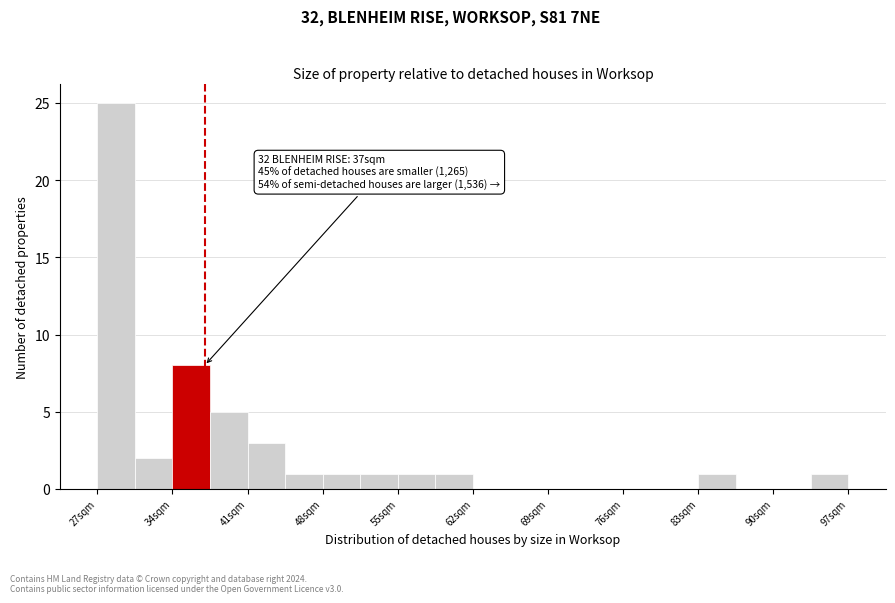

Read against the x-axis, roughly where is the centre of the tallest bar?

29